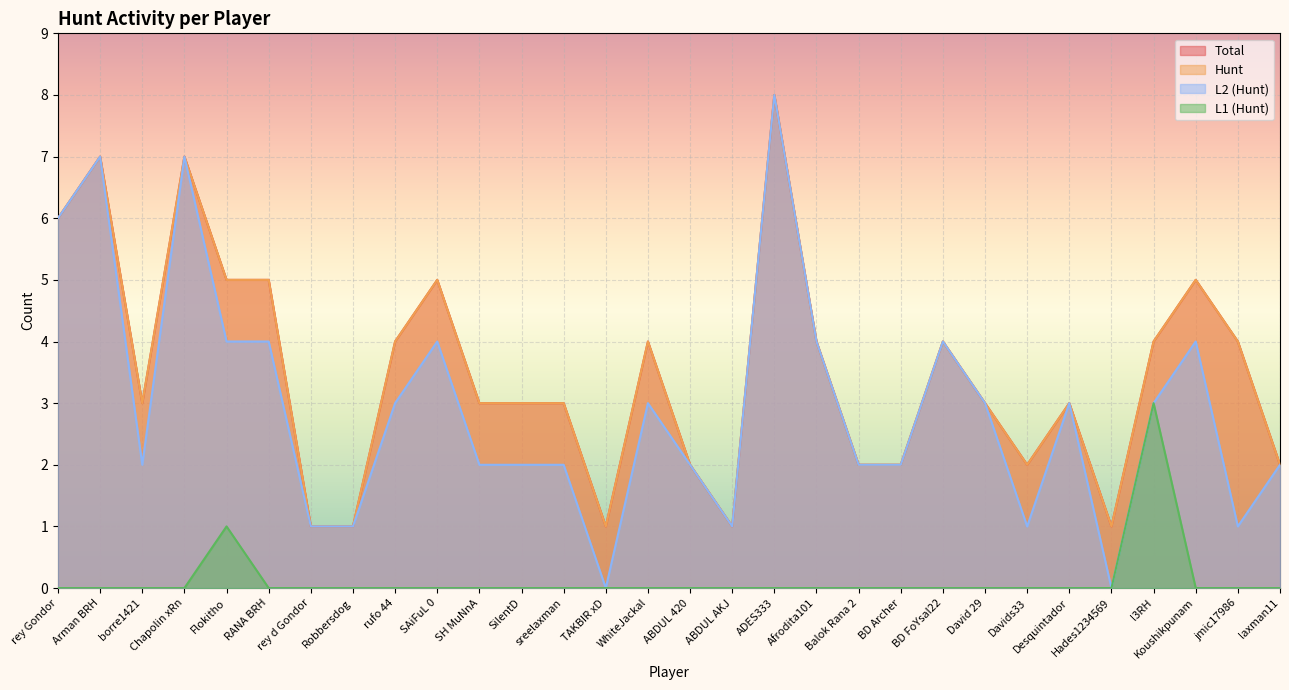

What is the average value of the Hunt series?

4